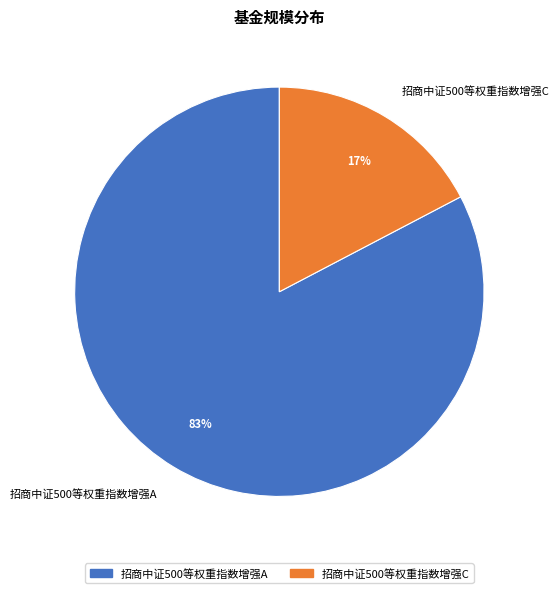

Does 招商中证500等权重指数增强A account for over 50% of the chart?

Yes